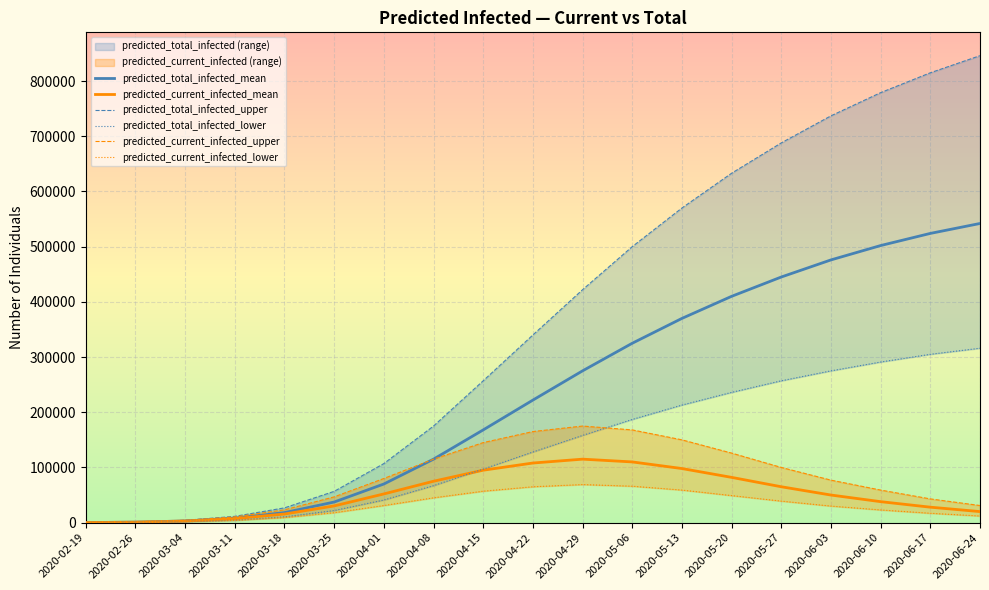

How many data points in predicted_current_infected_upper are less than 77000?

9